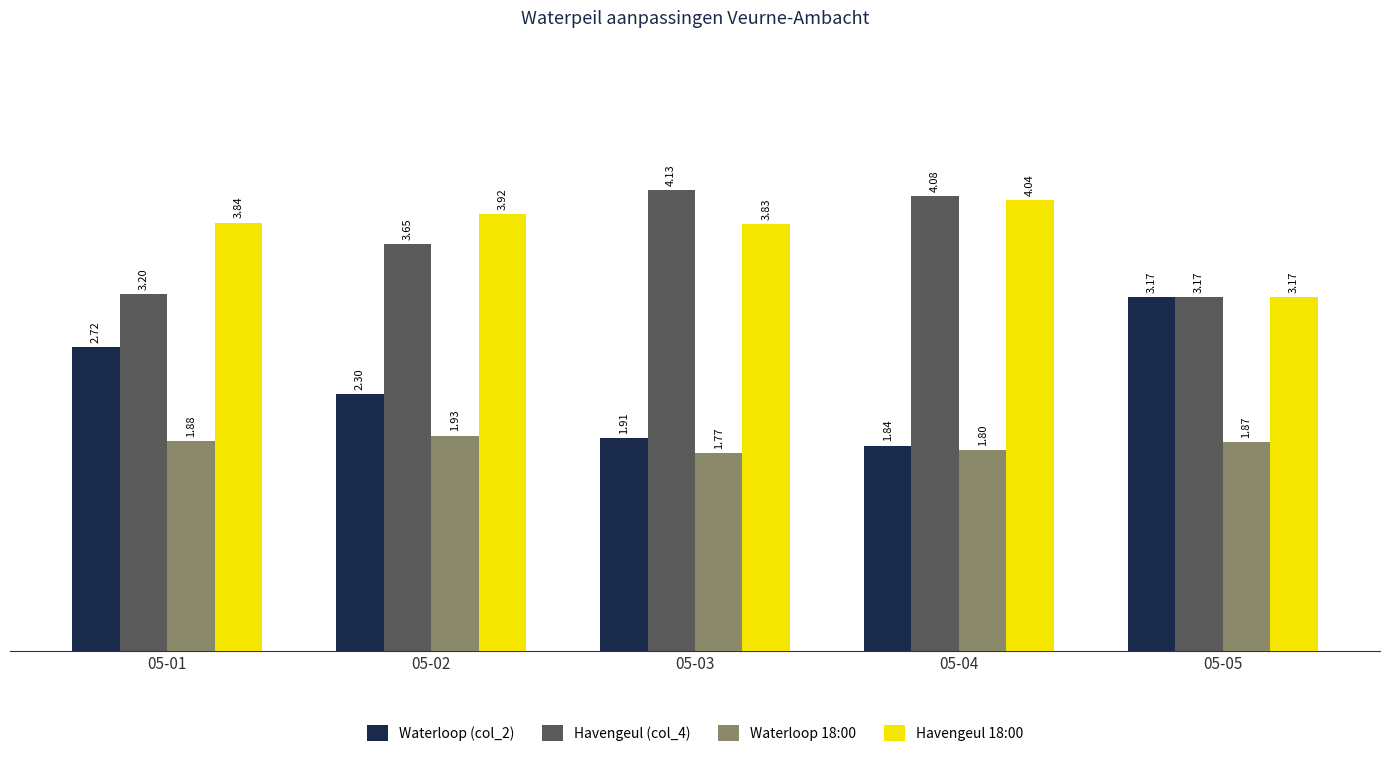

What is the total value across all series at 05-03?

11.6